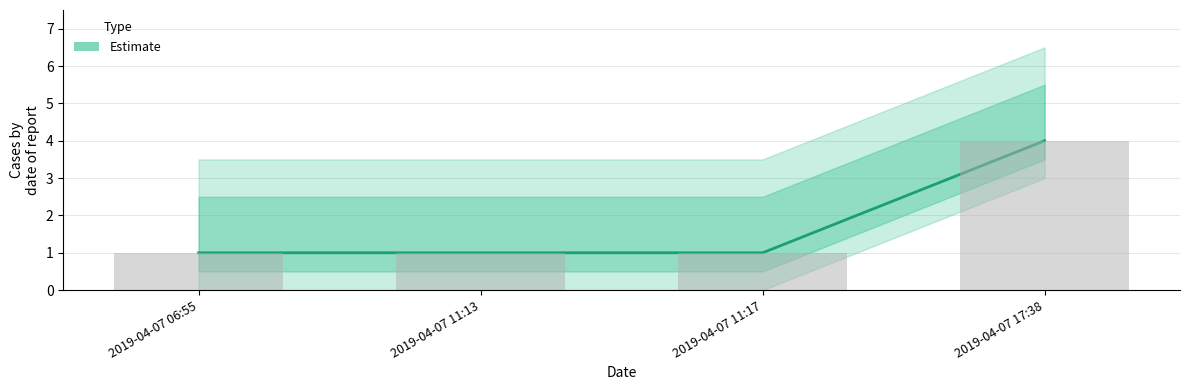

What is the sum of all values?

7